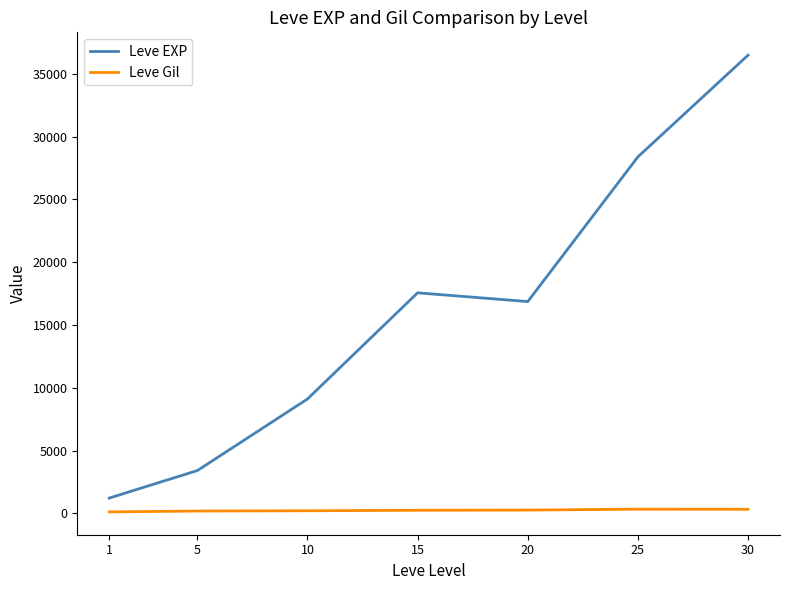

True or false: Leve EXP and Leve Gil intersect in this chart.

False